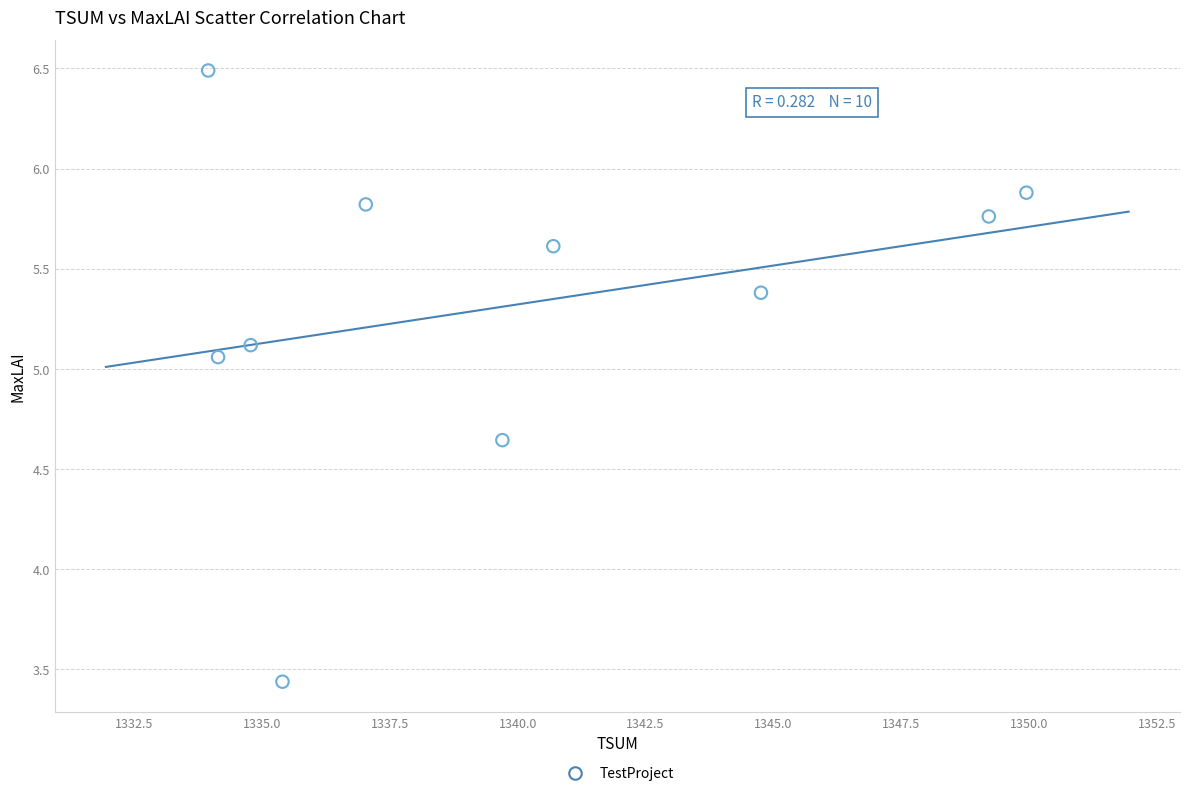

What is the range of X values (max minus min)?

16.0